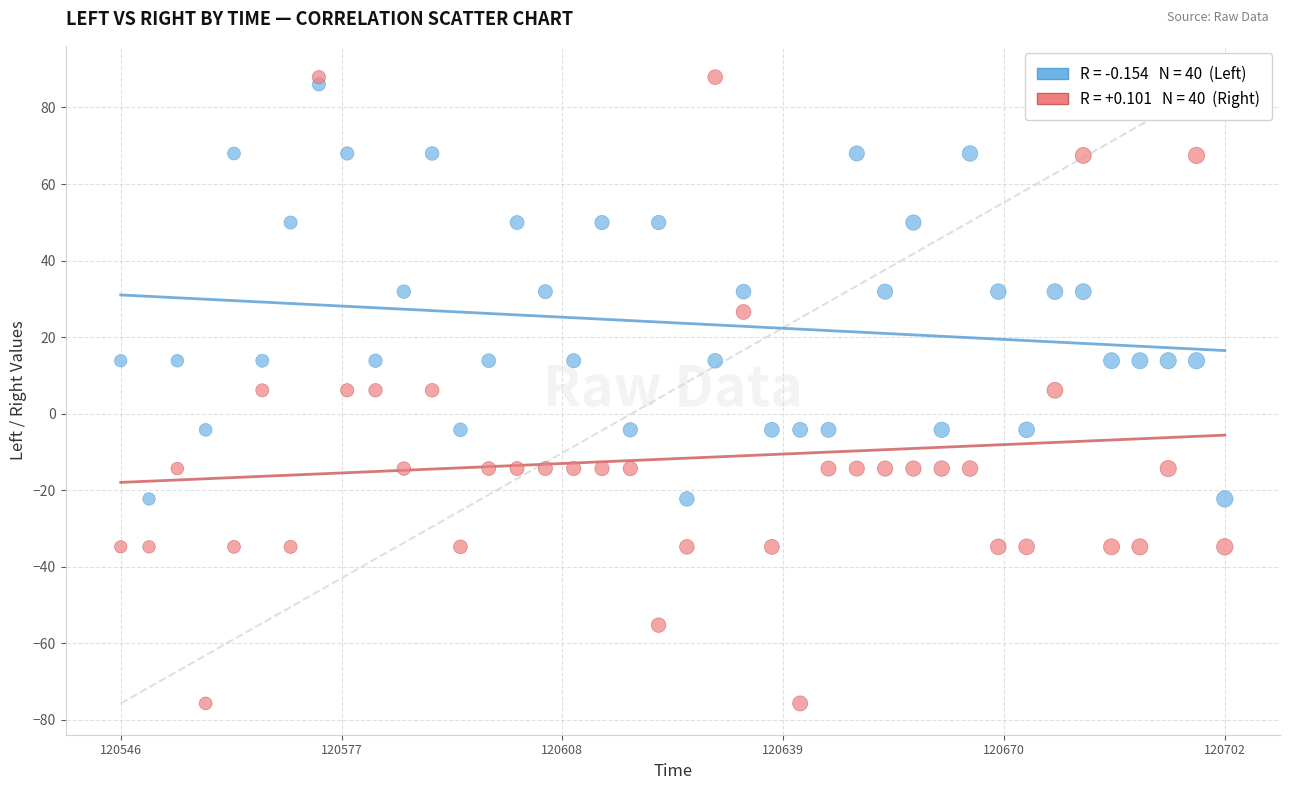

Across all data points, what is the range of X values (max minus min)?

156.0